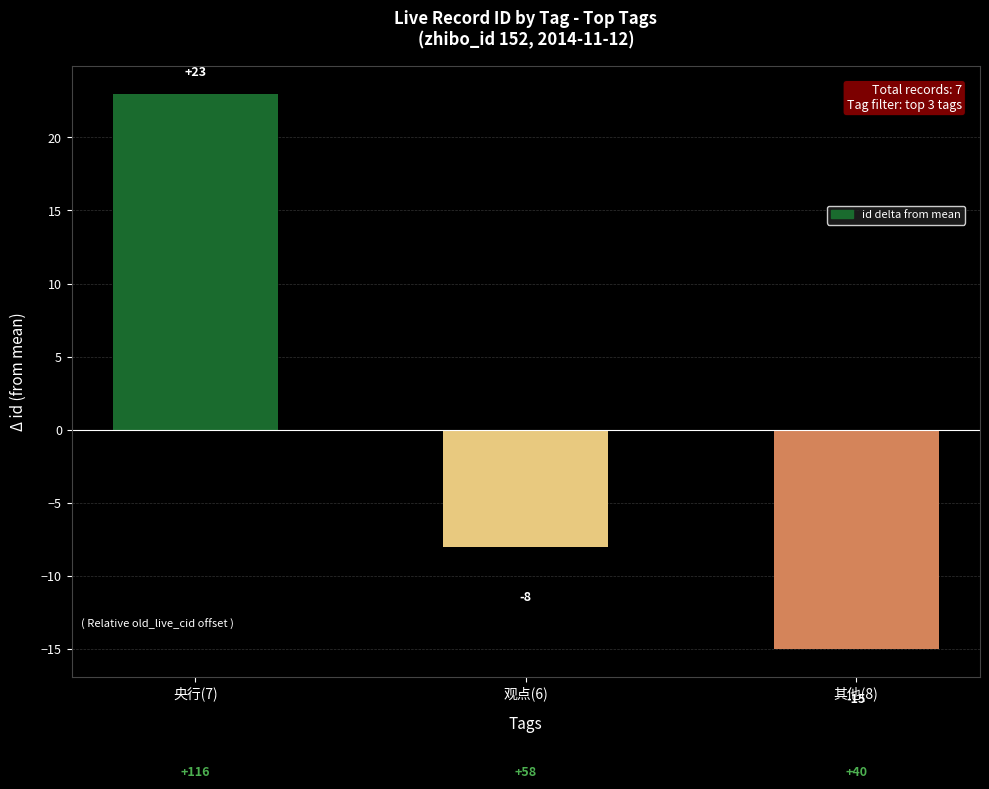

What is the label of the 1st bar from the left?

央行(7)